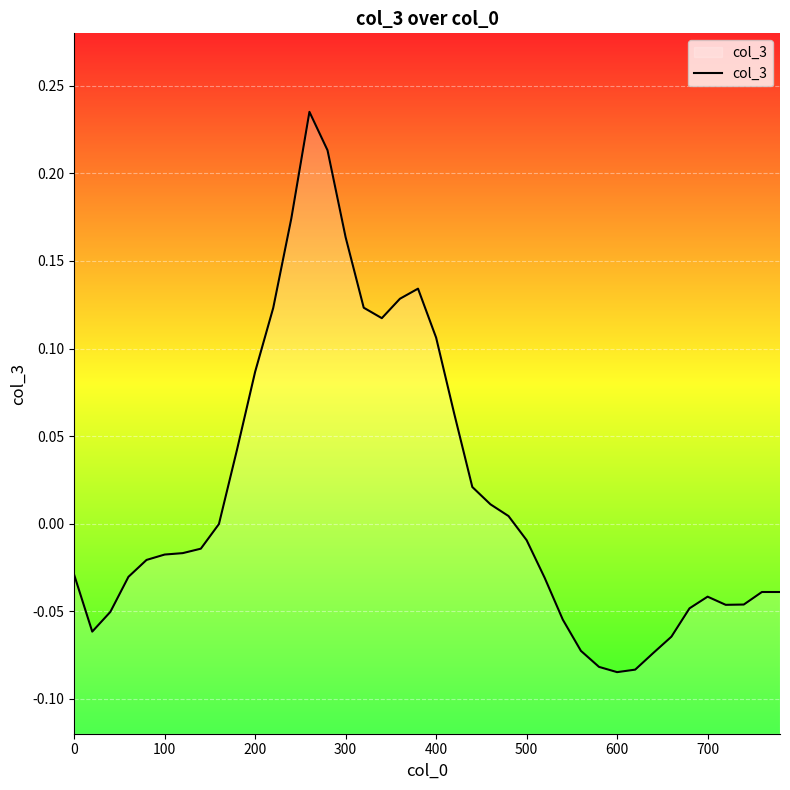

What is the difference between the maximum and minimum values?

0.3